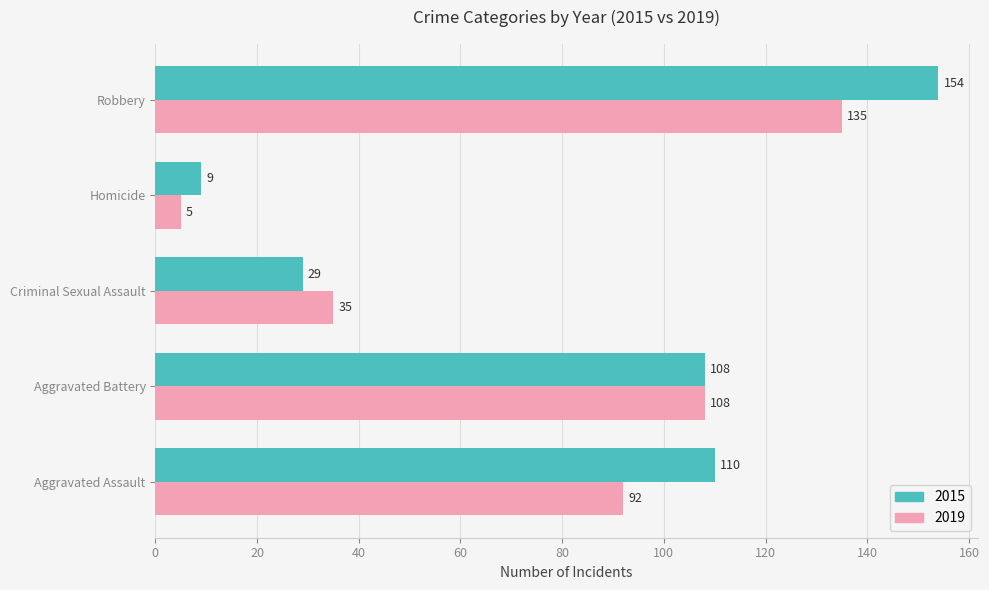

At which category does the chart reach its minimum across all series?

Homicide